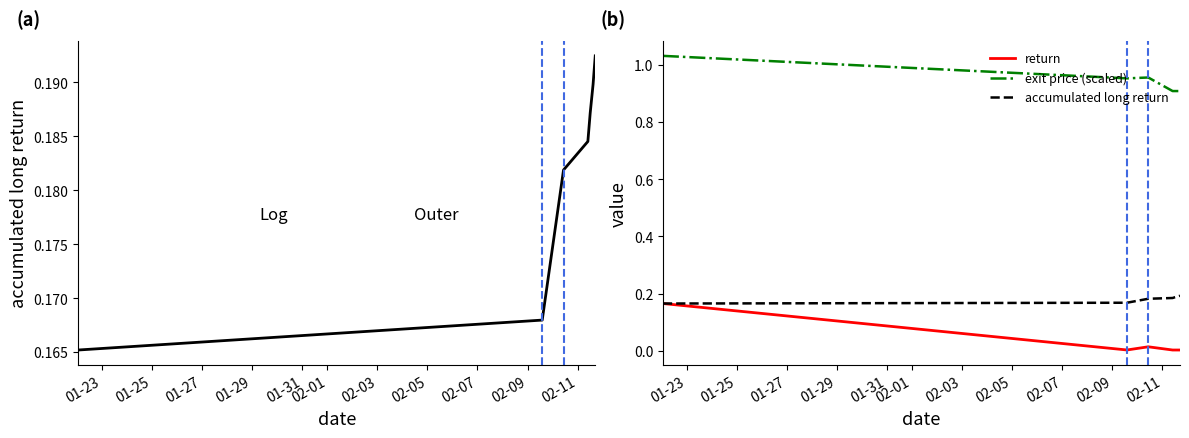

True or false: accumulated long return and return cross at least once.

False